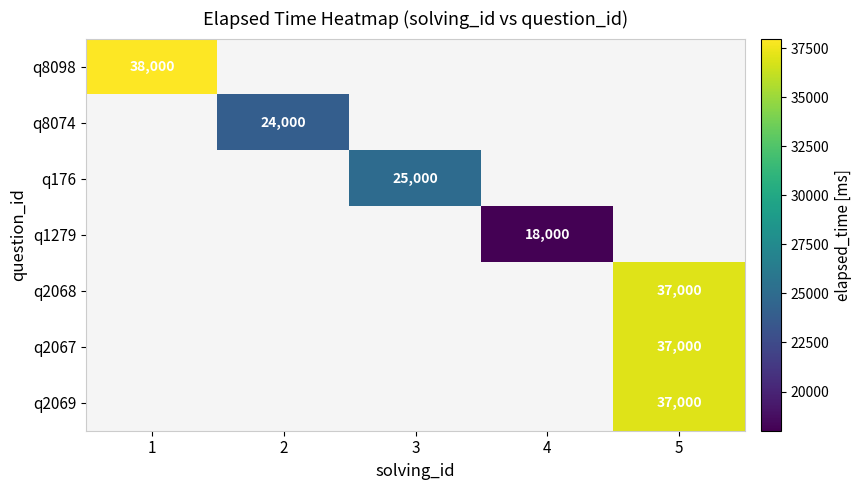

How many categories are shown in the chart?

5